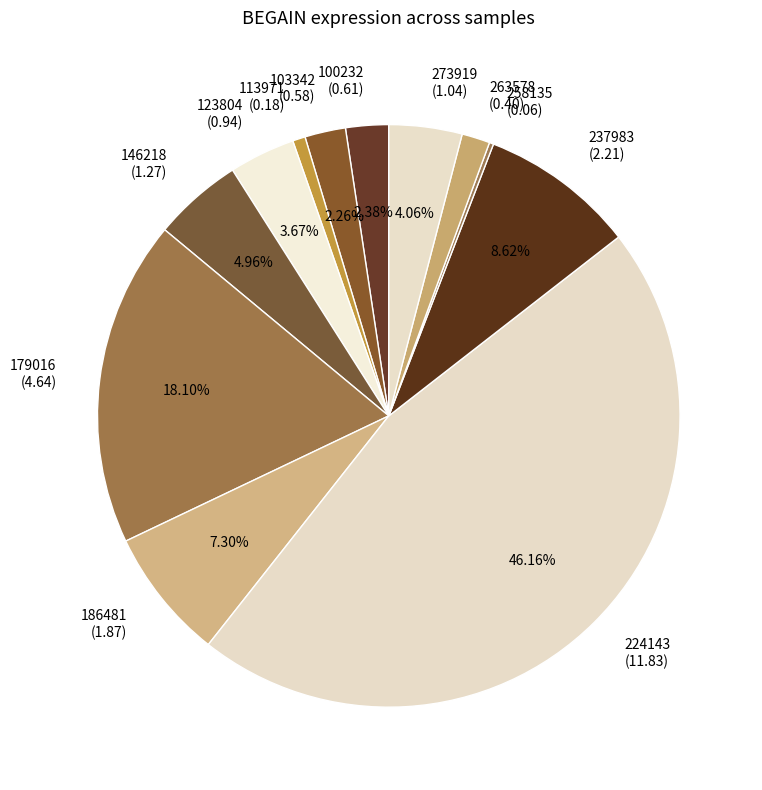

Is there a majority slice in this chart?

No